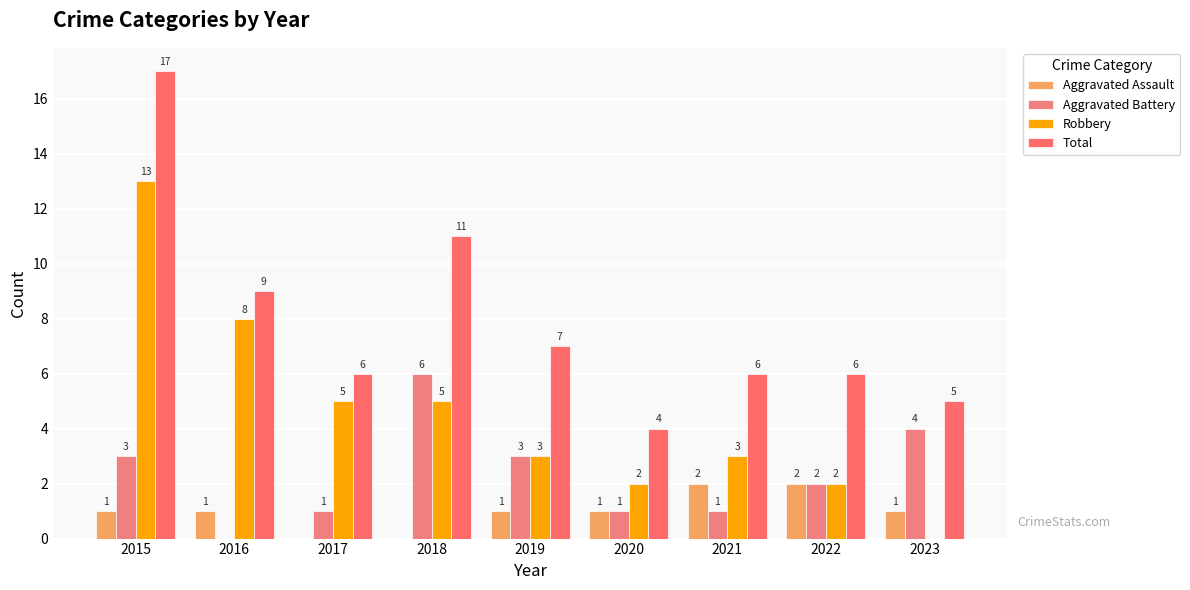

The Total series shows 13 at 2016. True or false?

False